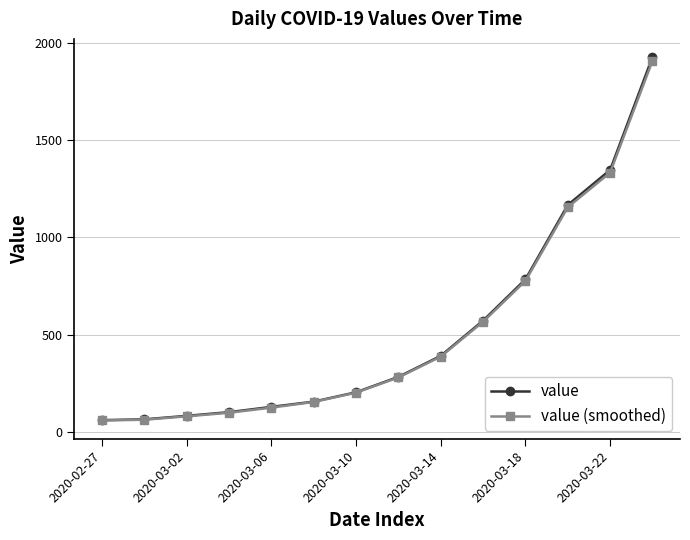

What are all the series names shown in the legend?

value, value (smoothed)